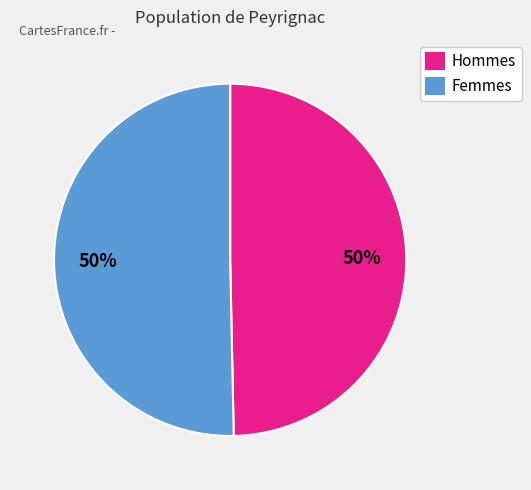

Combined, do Hommes and Femmes account for over 50%?

Yes